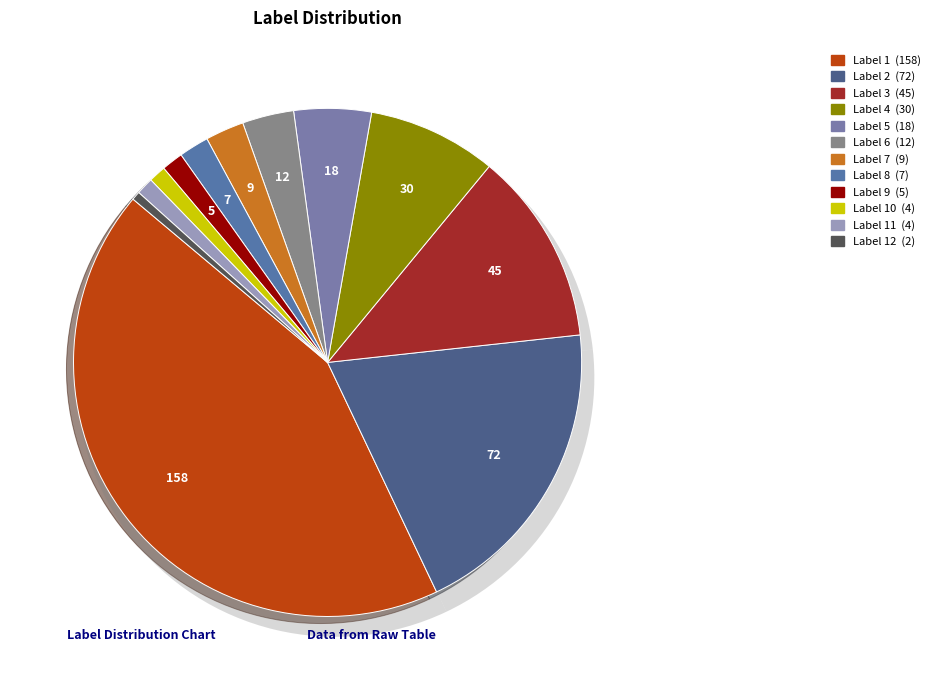

Do 2 and 6 together represent more than half of the pie?

No